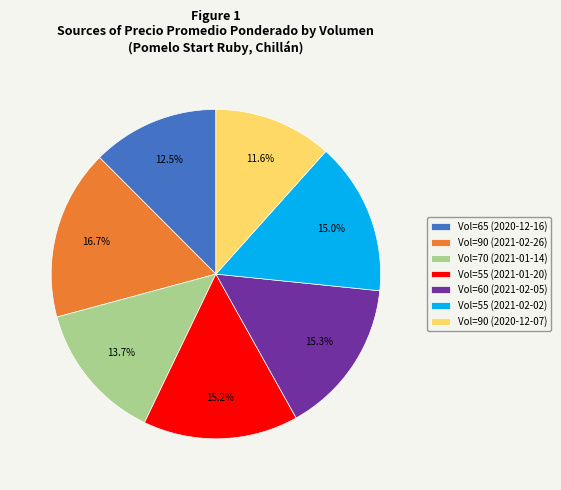

To the nearest percent, what is the difference between the largest and smallest slice percentages?

5%